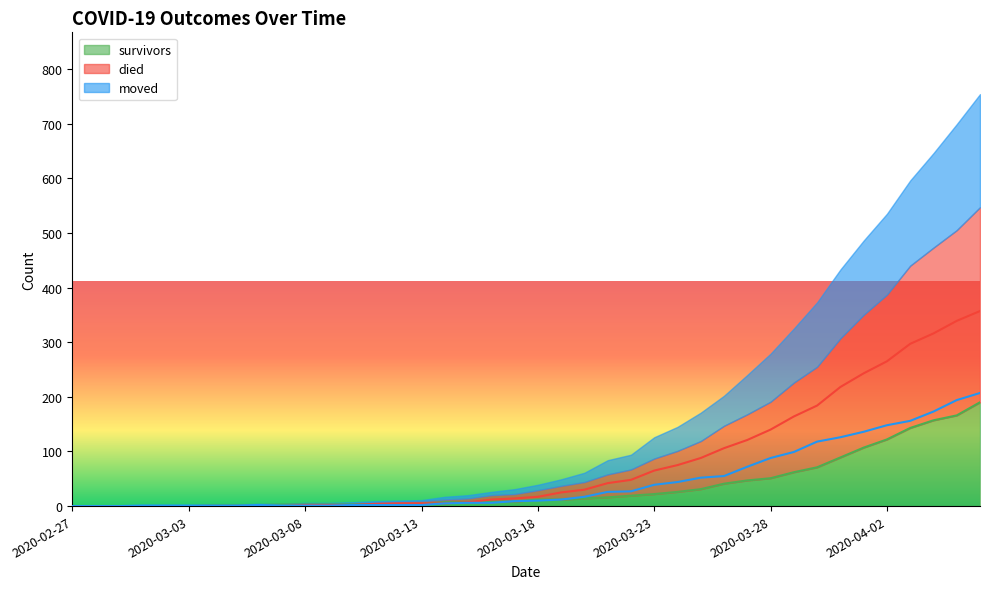

How many positive values does the died series have?

30